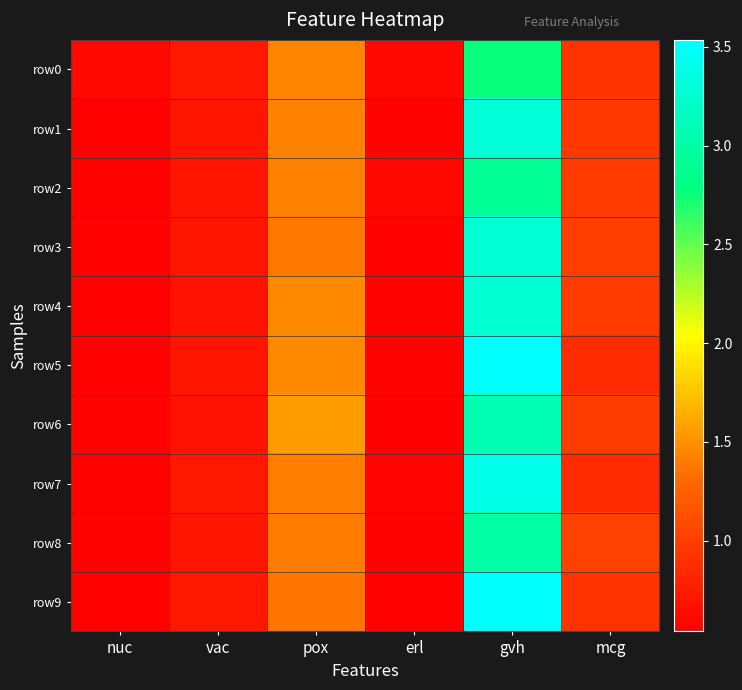

Which series changed the most between nuc and erl?

row2